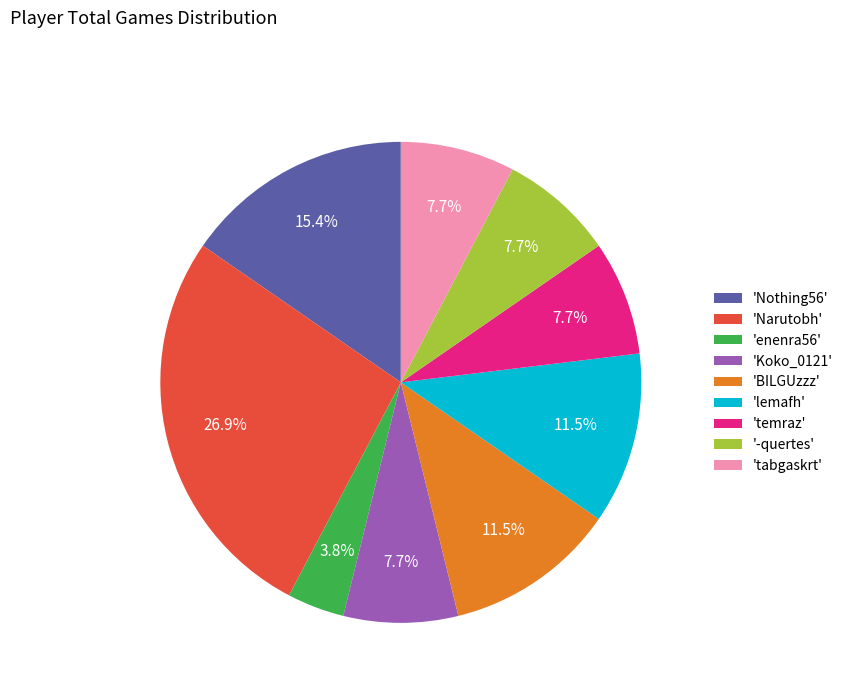

What is the total percentage of 'enenra56' and '-quertes'?

11.5%